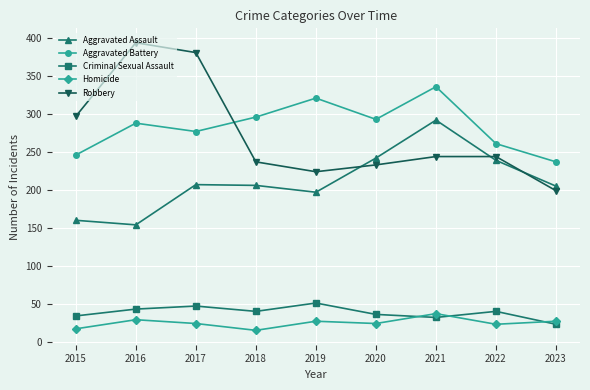

Between 2016 and 2018, which series saw the biggest shift?

Robbery